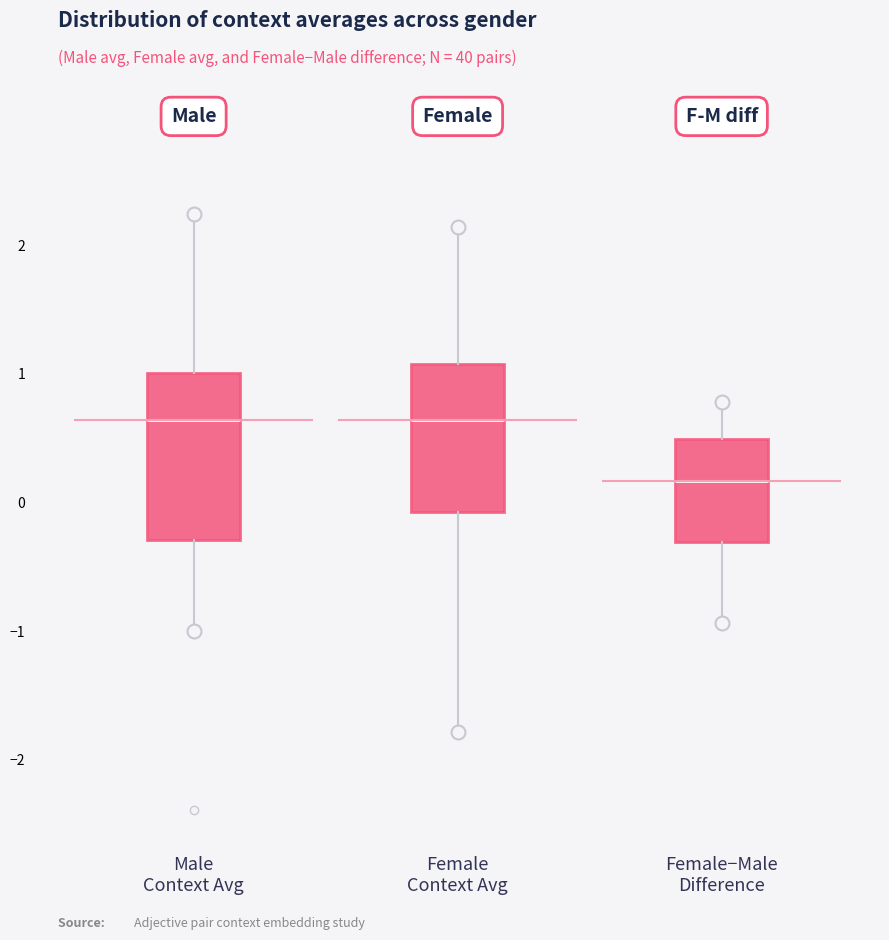

Which box's median line is the lowest?

Female−Male Difference